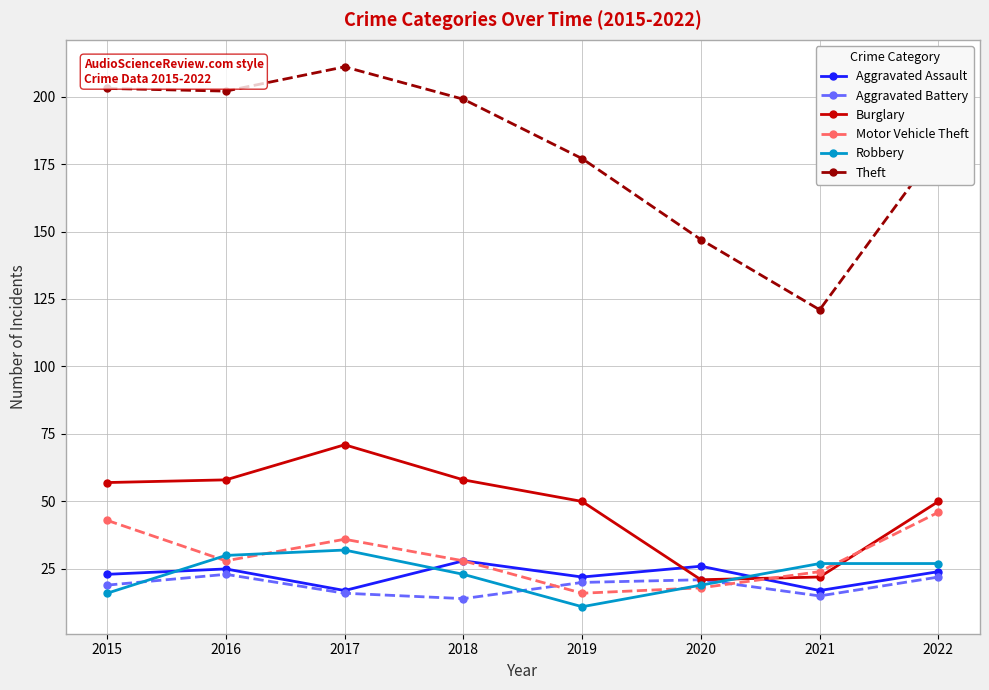

What is the approximate value of Robbery at 2017?

32